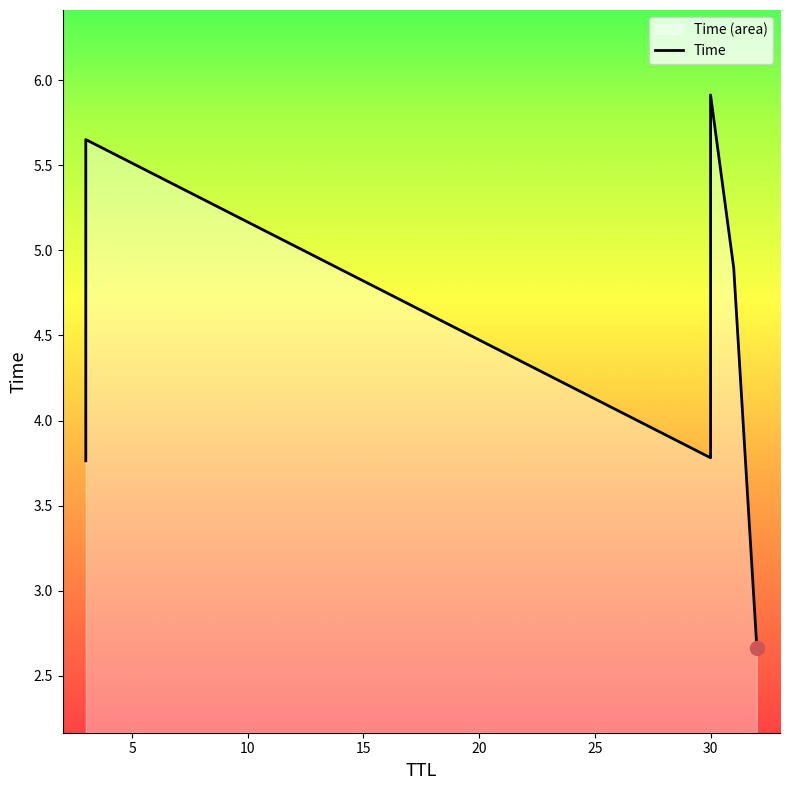

At which label is the value closest to 4?

30